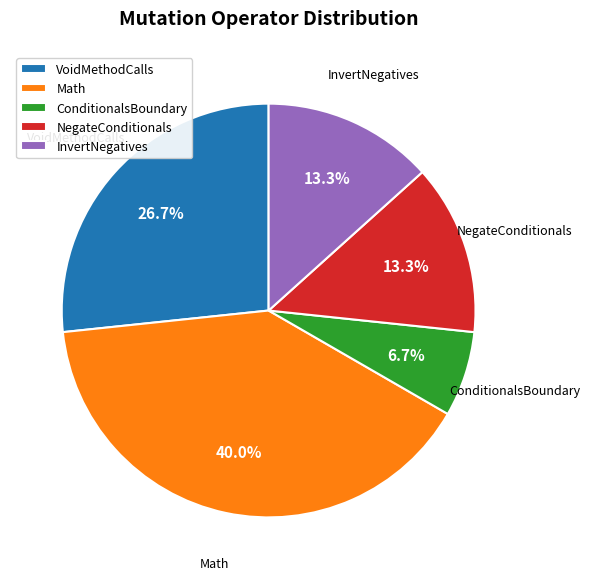

What percentage is NOT represented by InvertNegatives?

86.7%